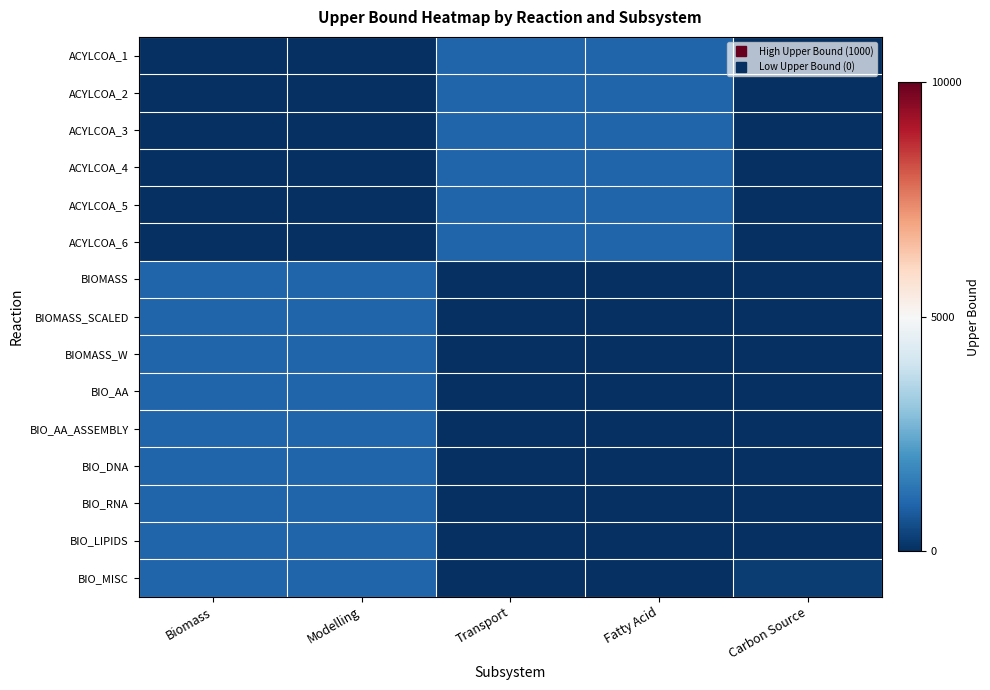

Count the number of data series in this chart.

15